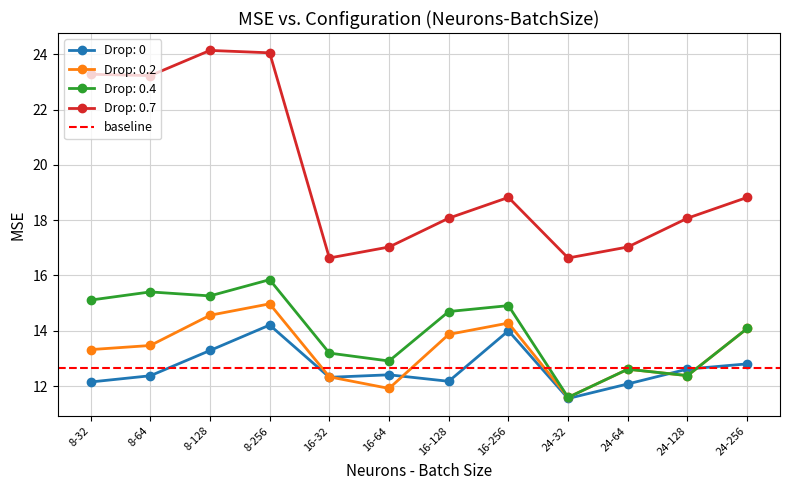

Is this an area chart (filled region under the line)?

No